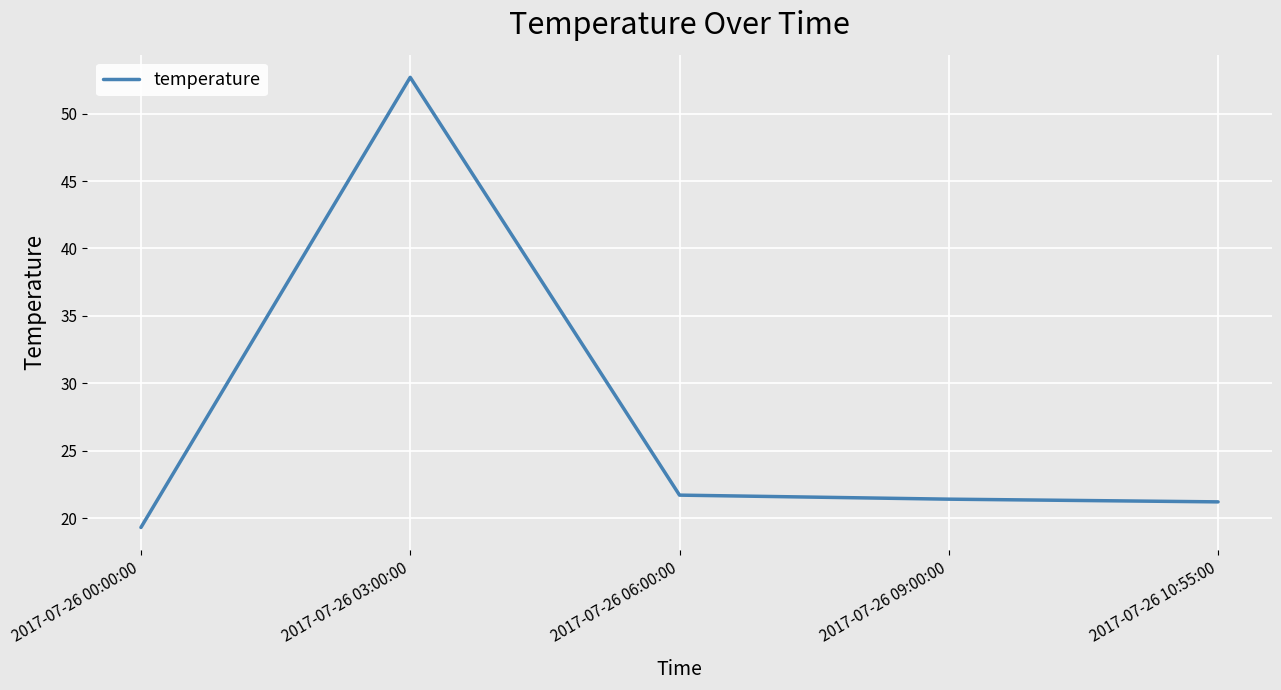

True or false: the data shows 35.8 at 2017-07-26 03:00:00.

False